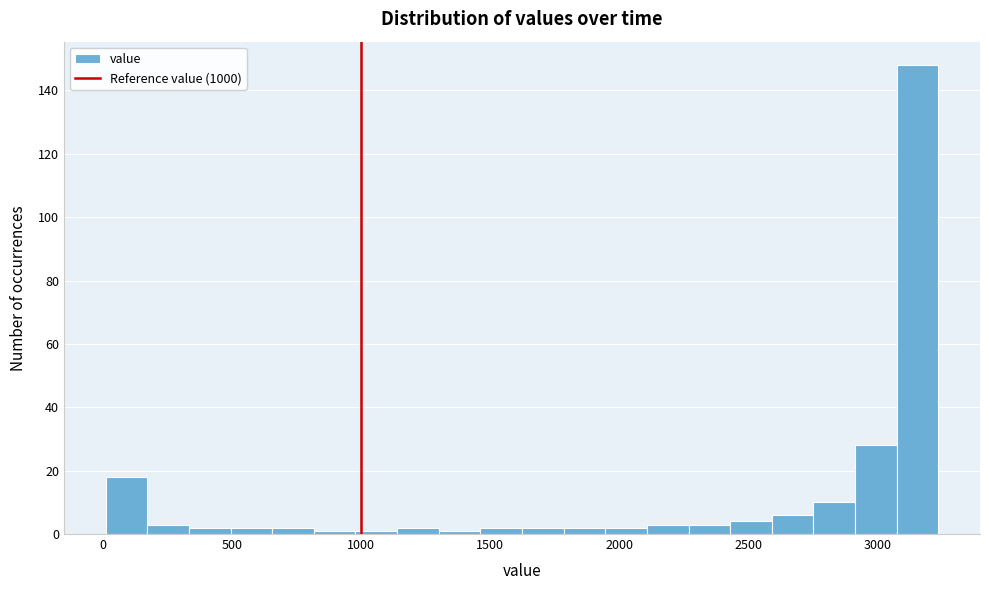

Read against the x-axis, roughly where is the centre of the tallest bar?

3150